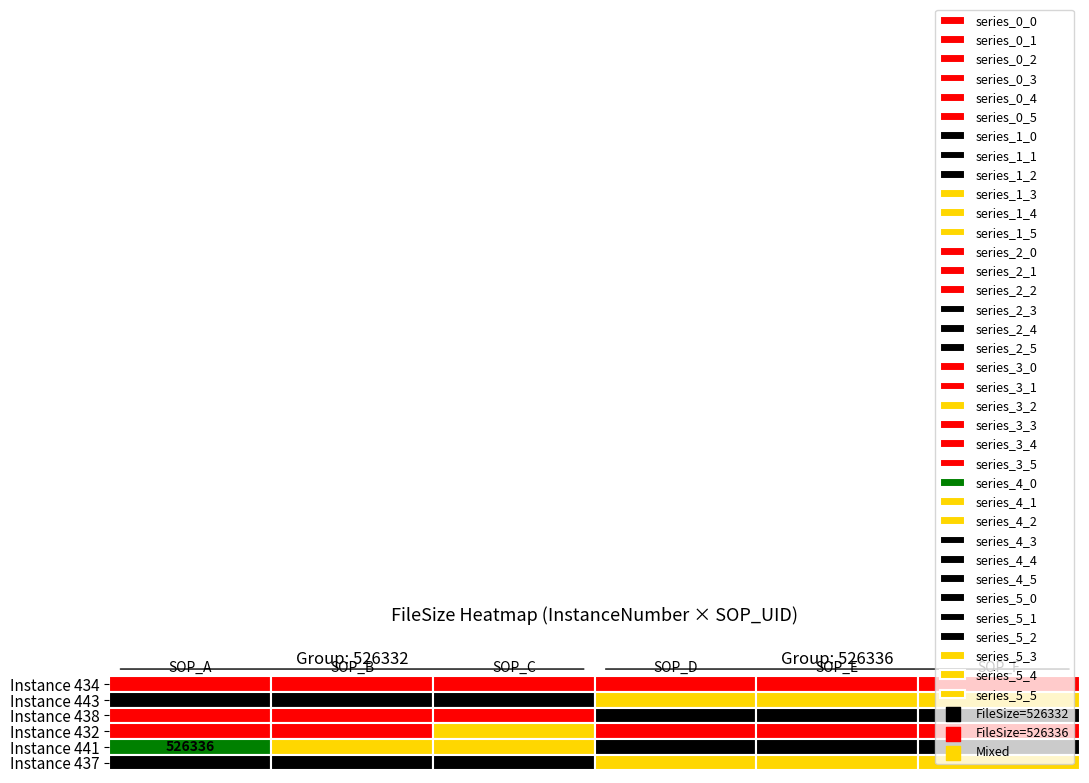

At how many categories does at least one series exceed 526332?

6